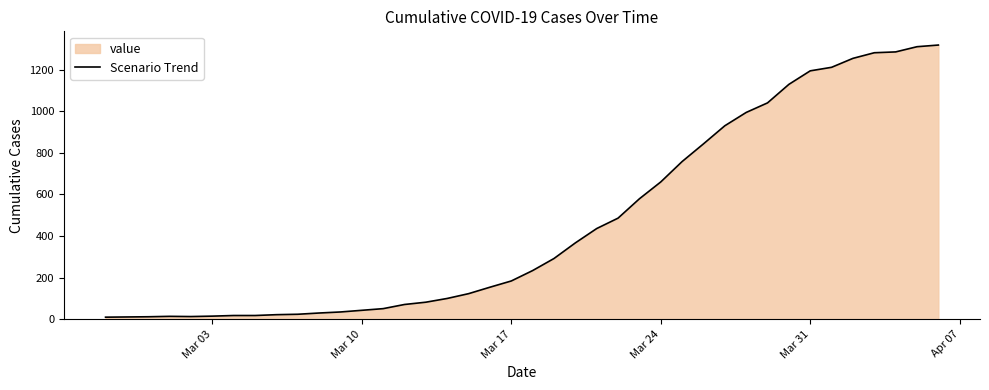

What is the average value?

466